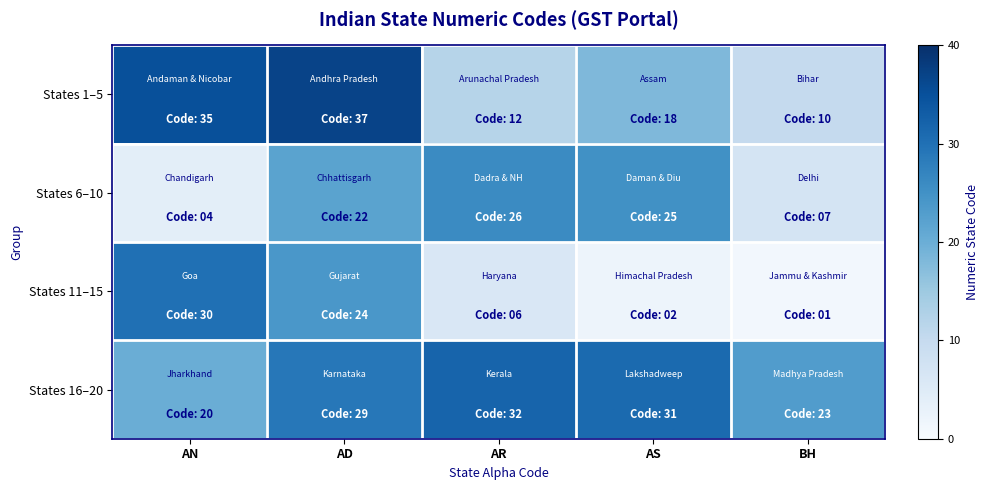

Which series has the largest total across all categories?

States 16–20